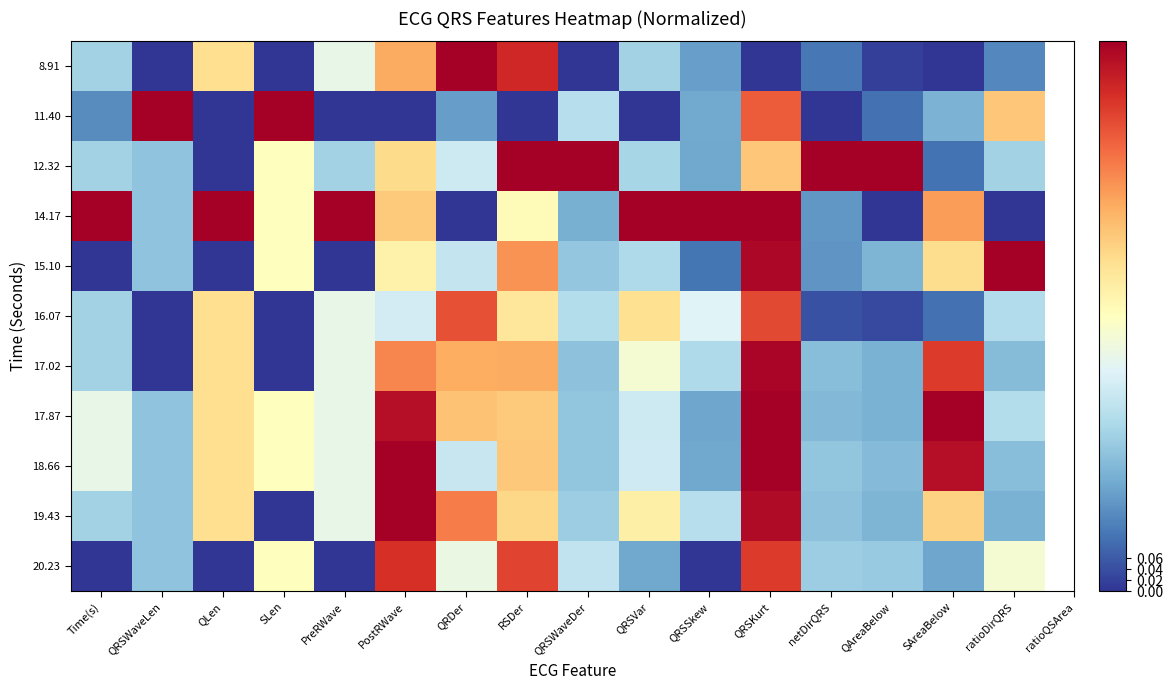

At how many categories does at least one series exceed 0?

16